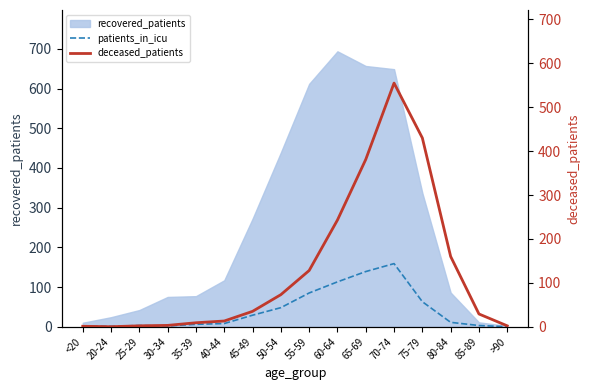

How many interior local valleys does the deceased_patients series have?

1